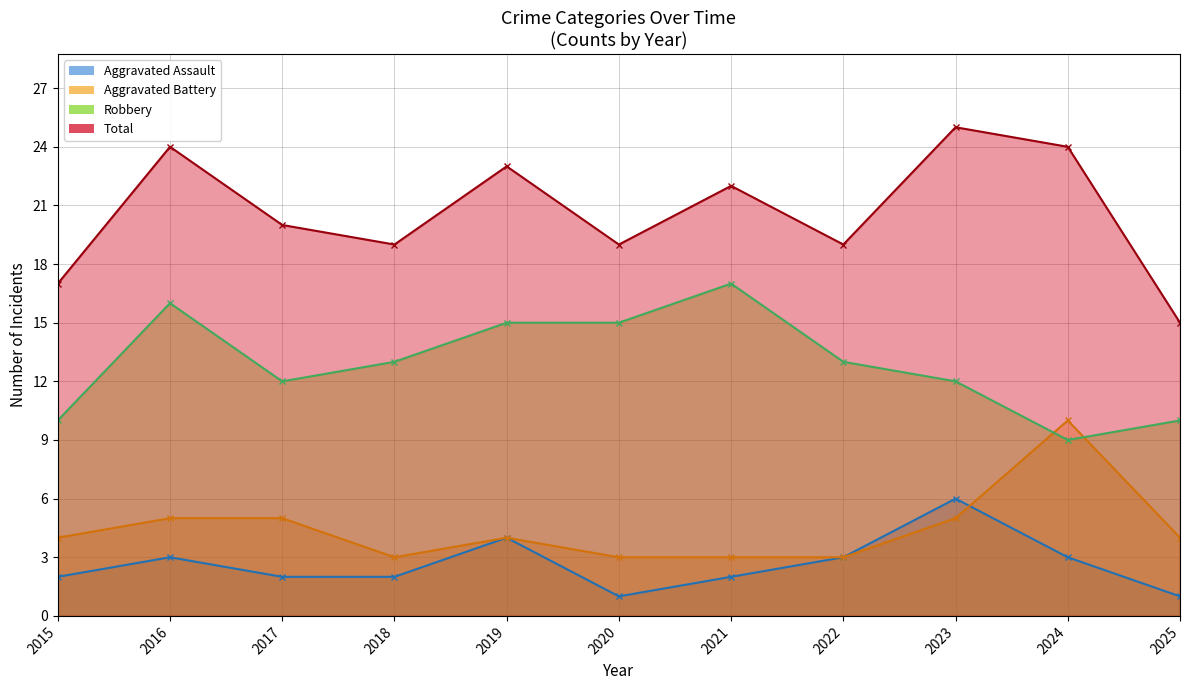

Which series has the largest total across all categories?

Total